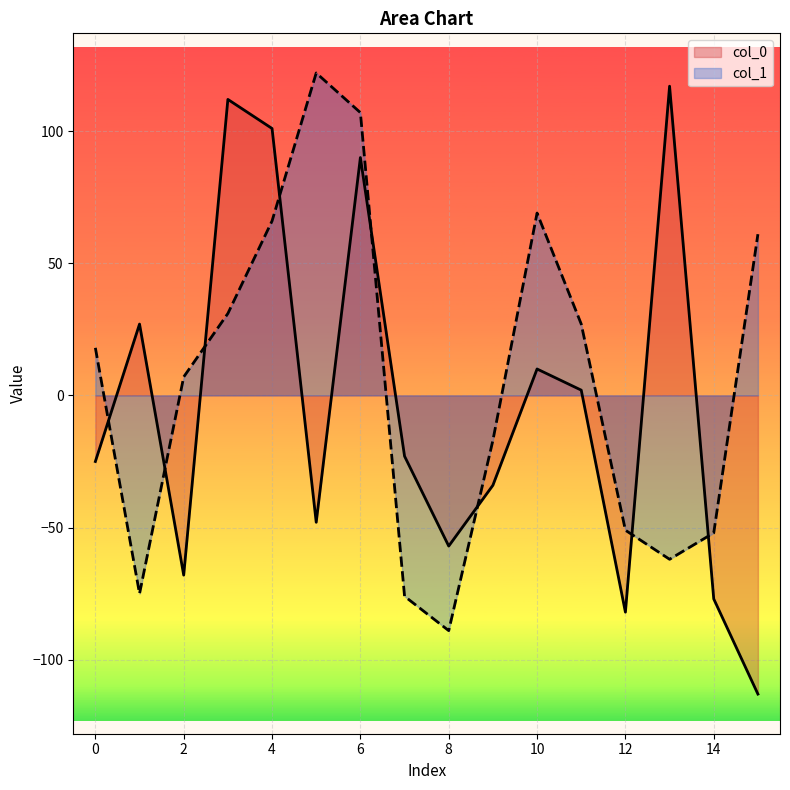

Reading left to right, transcribe all the data shown in this chart.

col_0: 0=-25	1=27	2=-68	3=112	4=101	5=-48	6=90	7=-23	8=-57	9=-34	10=10	11=2	12=-82	13=117	14=-77	15=-113
col_1: 0=18	1=-75	2=7	3=31	4=66	5=122	6=107	7=-76	8=-89	9=-17	10=69	11=27	12=-51	13=-62	14=-52	15=61